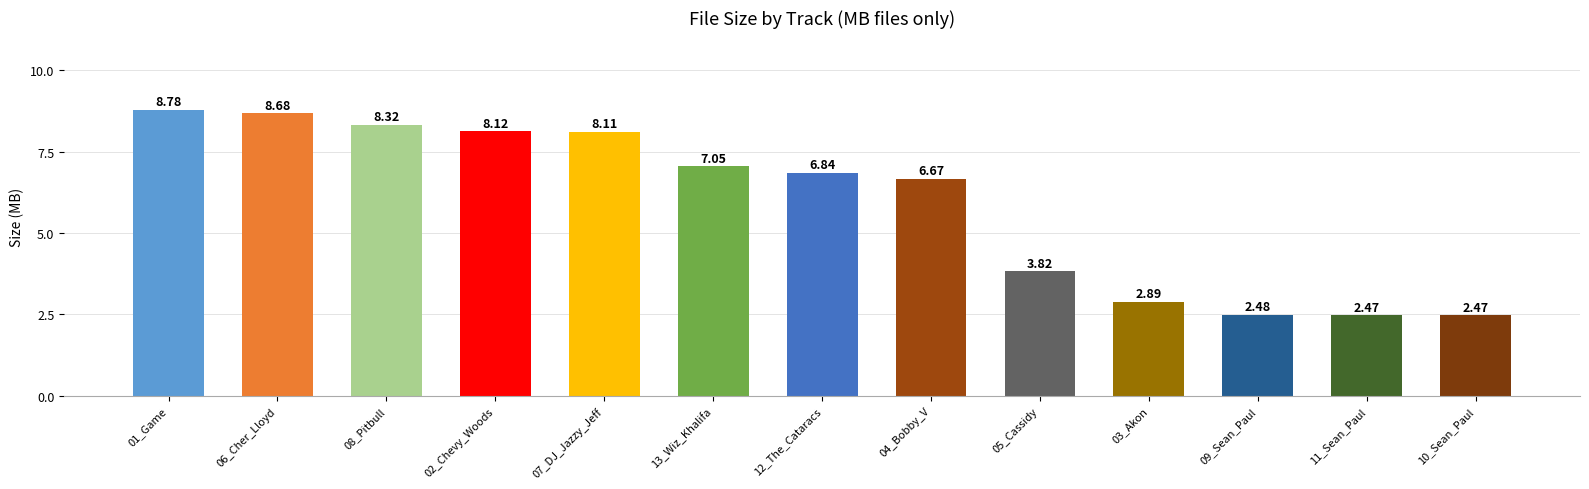

What is the sum of all values?

76.7